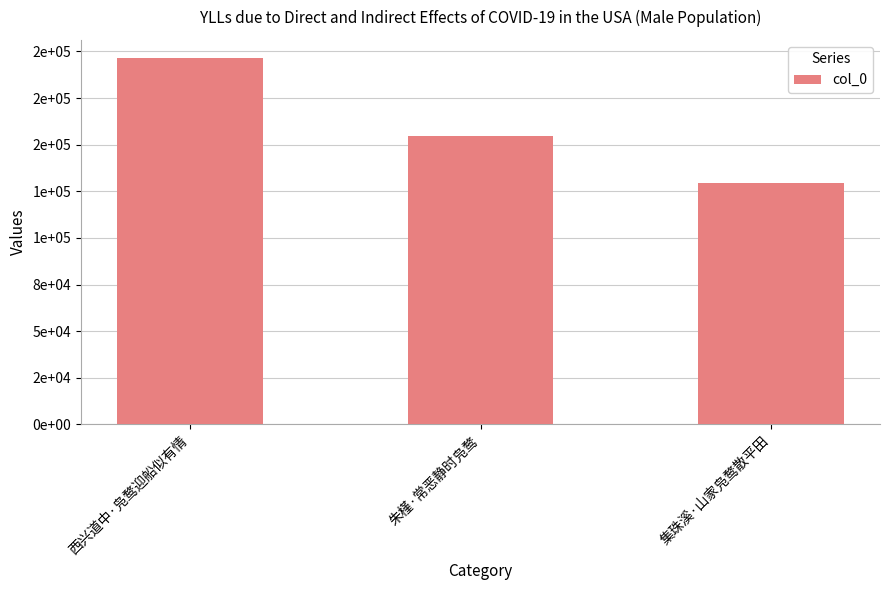

Count the values in the range 129531 to 196351.

3